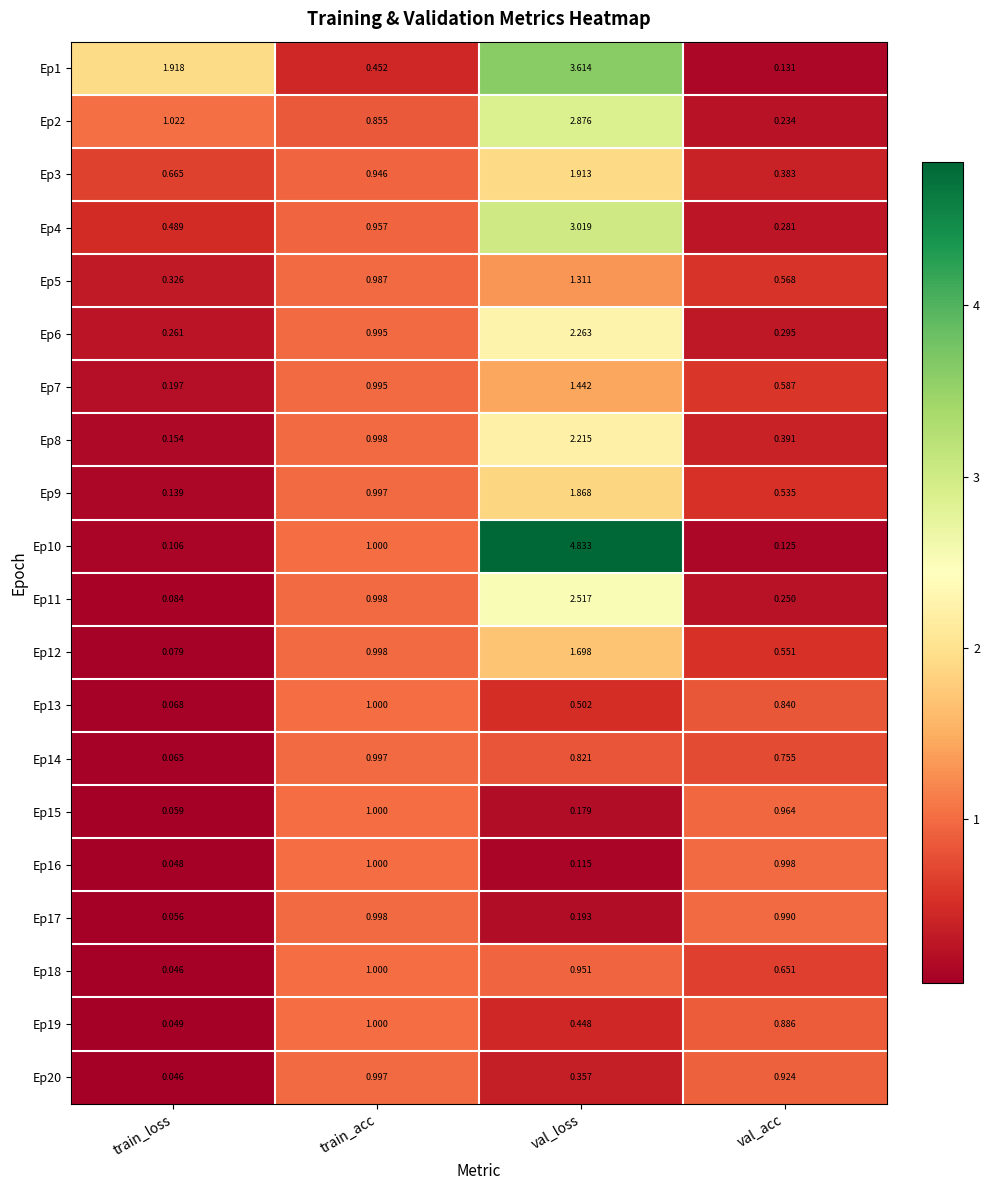

What is the spread (max minus min) of values at val_loss?

4.7